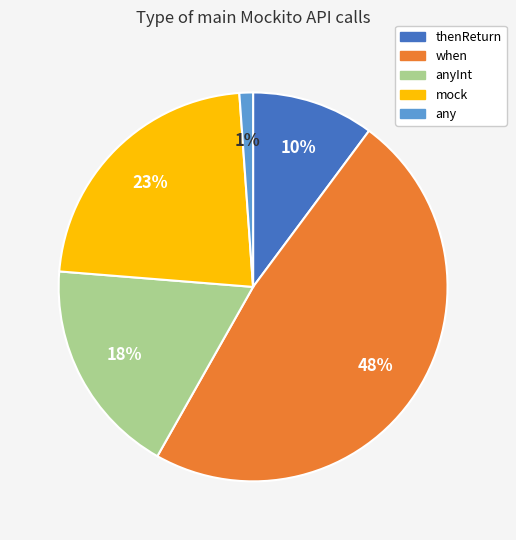

Is when the majority of the pie?

No